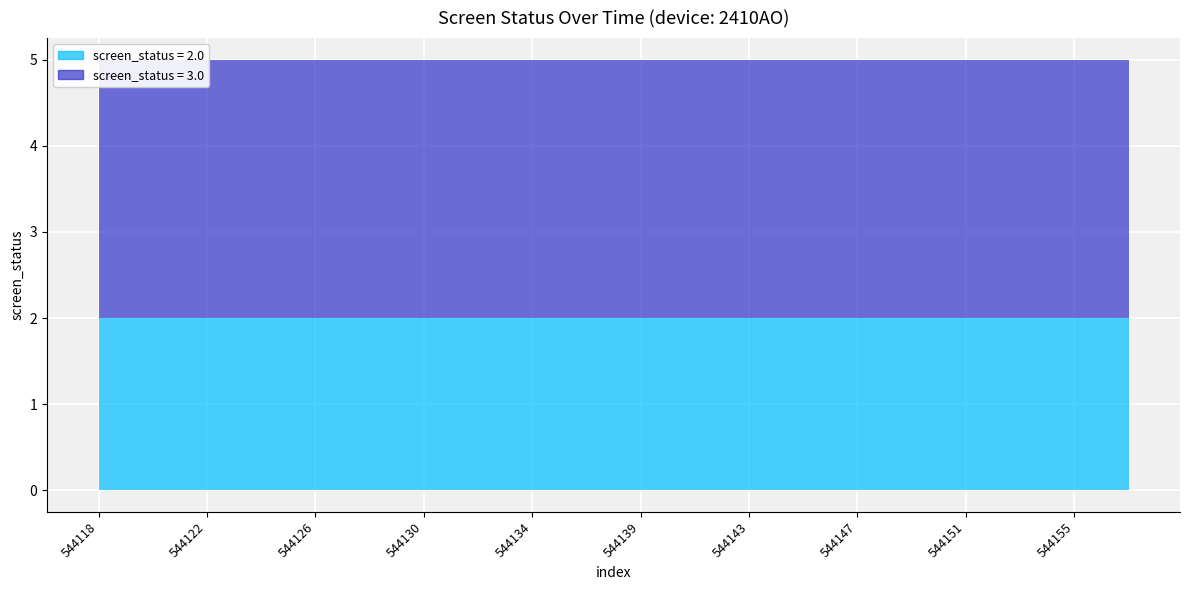

At how many categories does at least one series exceed 2?

20